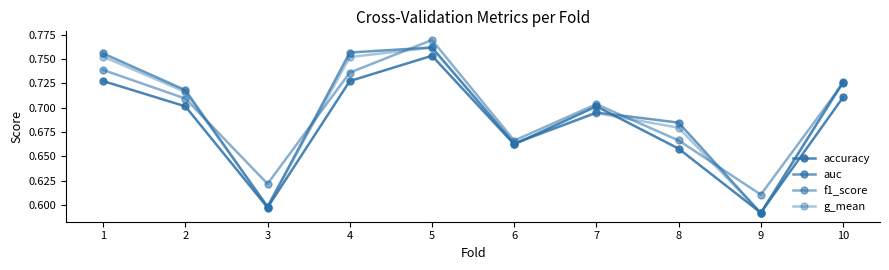

Where do g_mean and accuracy first cross each other?

6 and 7